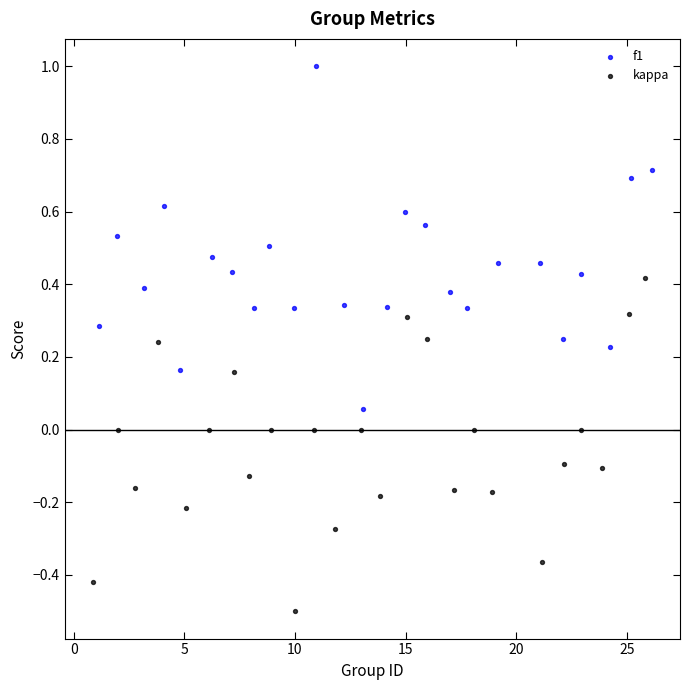

Which series reaches the maximum Y coordinate?

f1